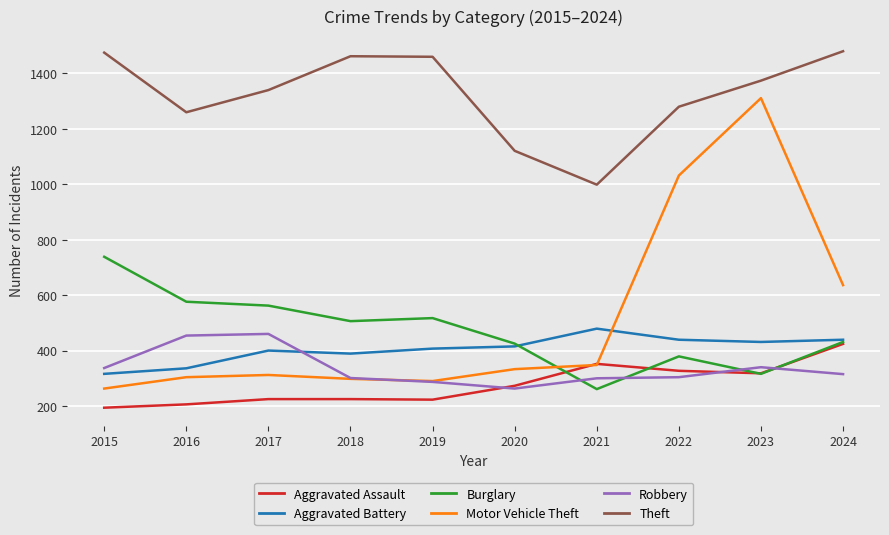

How many values in the Motor Vehicle Theft series are below 333?

5